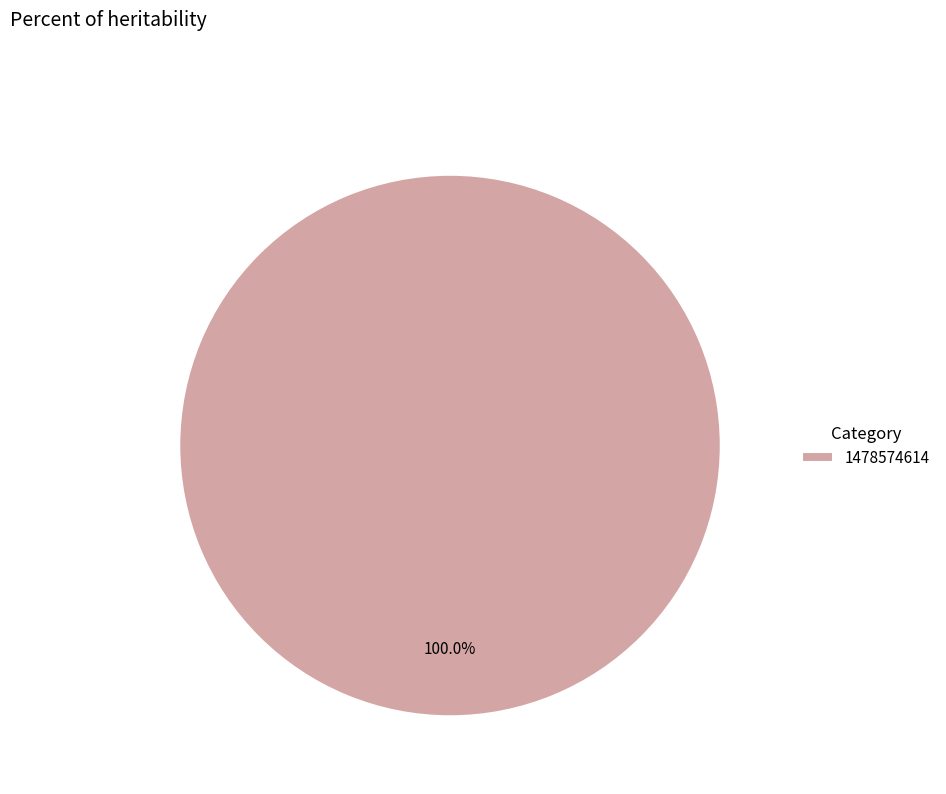

Rank the categories by value from lowest to highest.

1478574614